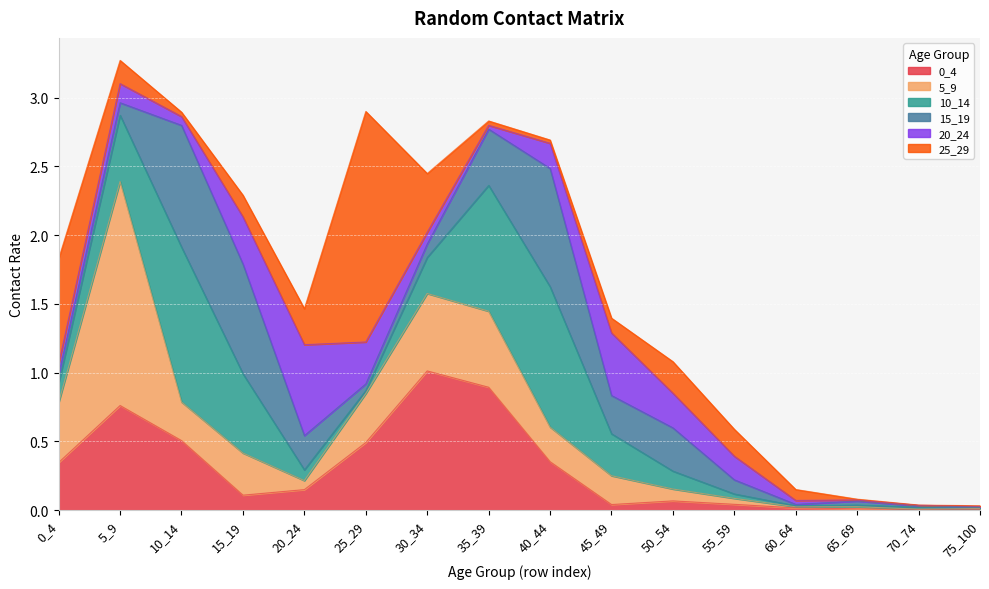

Which has a higher value, 25_29 or 15_19?

25_29